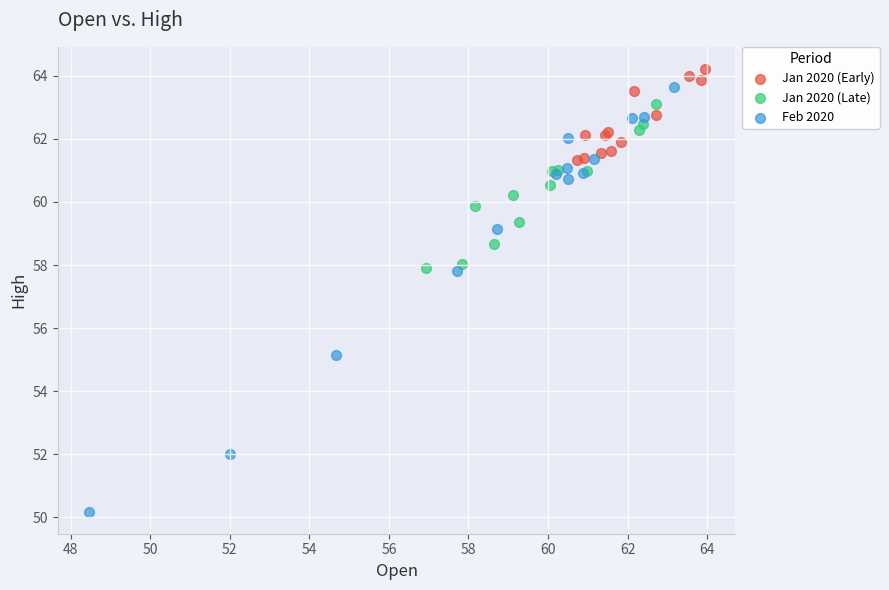

What are all the series names shown in the legend?

Jan 2020 (Early), Jan 2020 (Late), Feb 2020